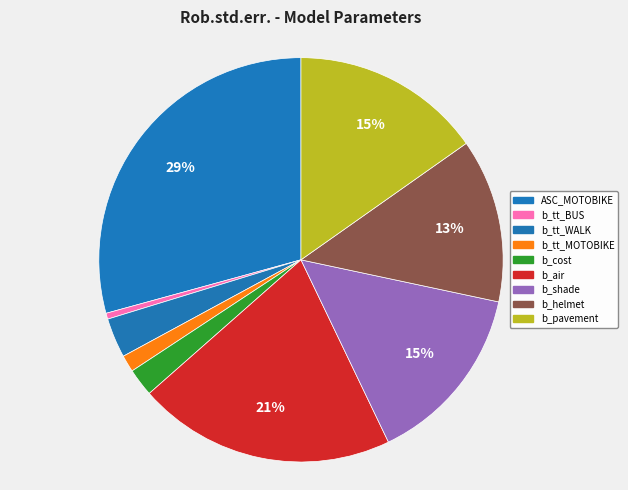

Is there any slice that represents more than half of the pie?

No